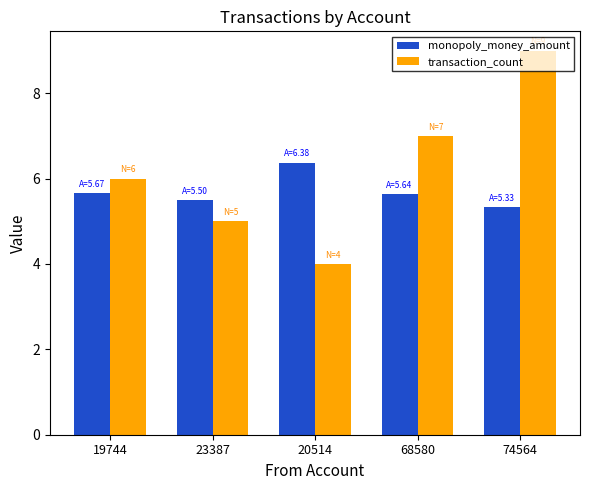

Count the number of categories in the chart.

5